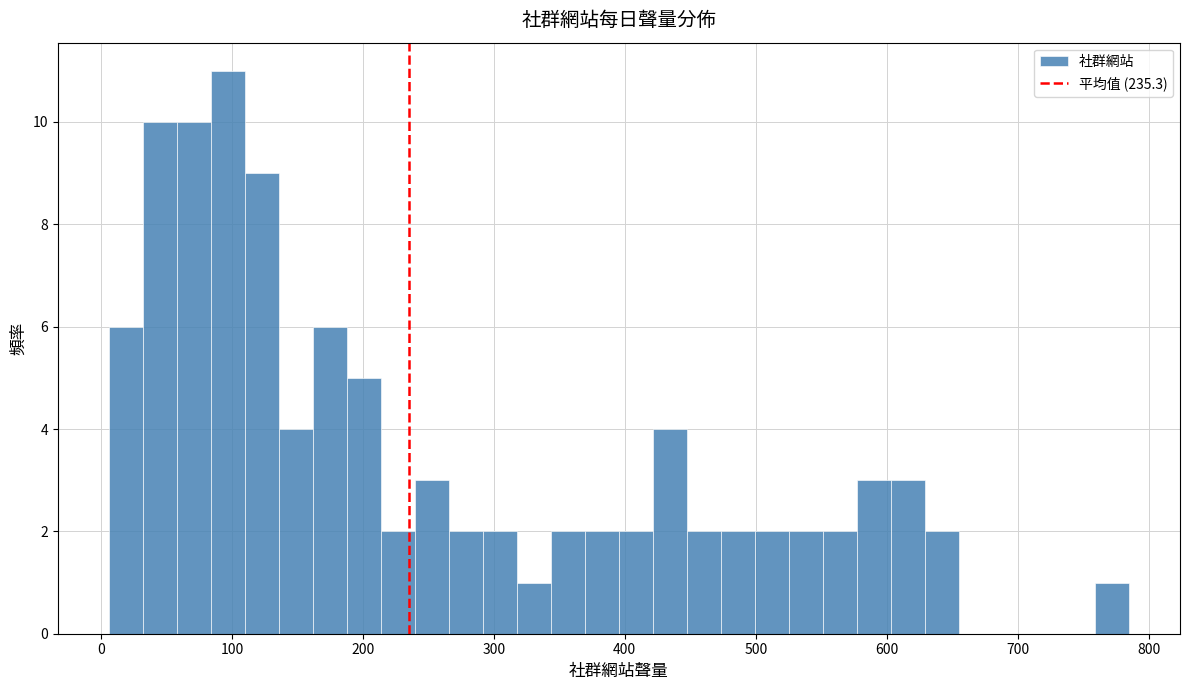

Read against the x-axis, roughly where is the centre of the tallest bar?

100